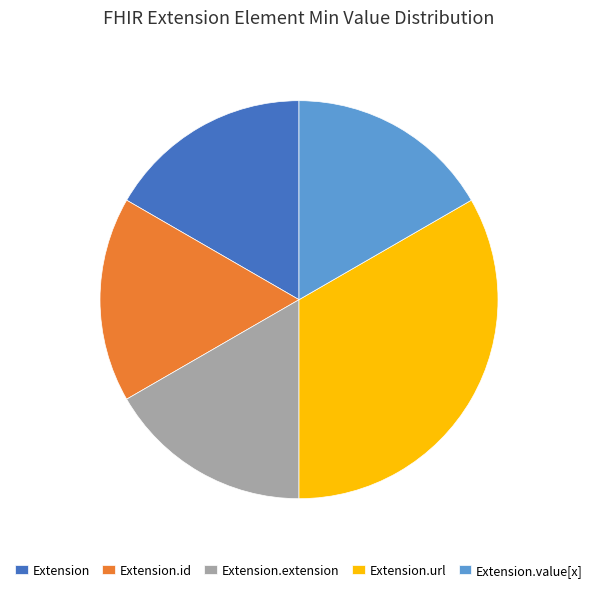

How many slices are in this pie chart?

5